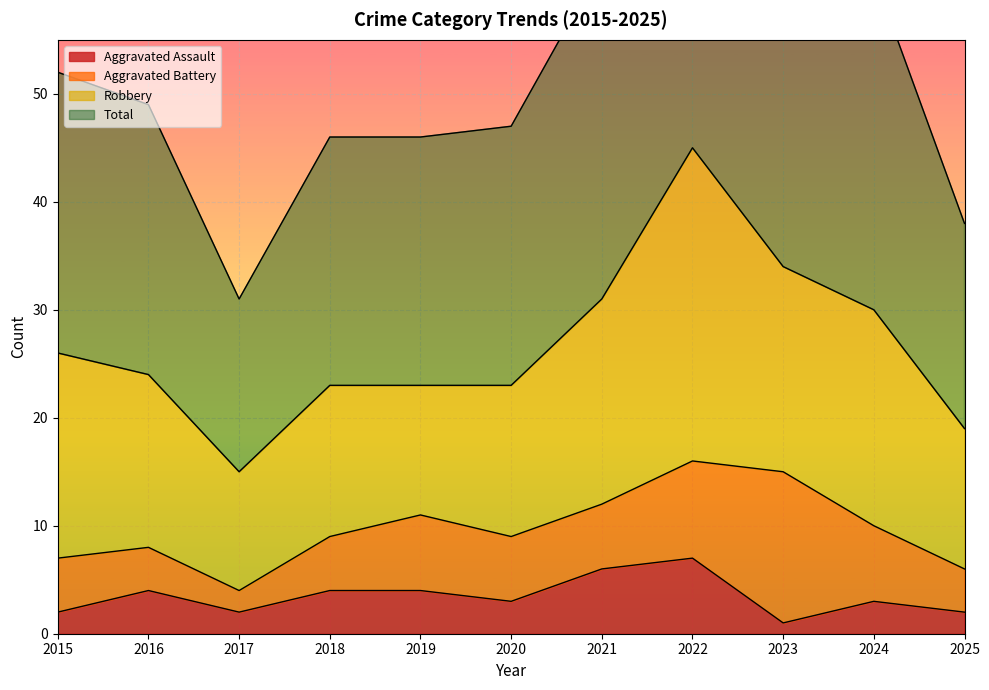

At which category does the chart reach its minimum across all series?

2023